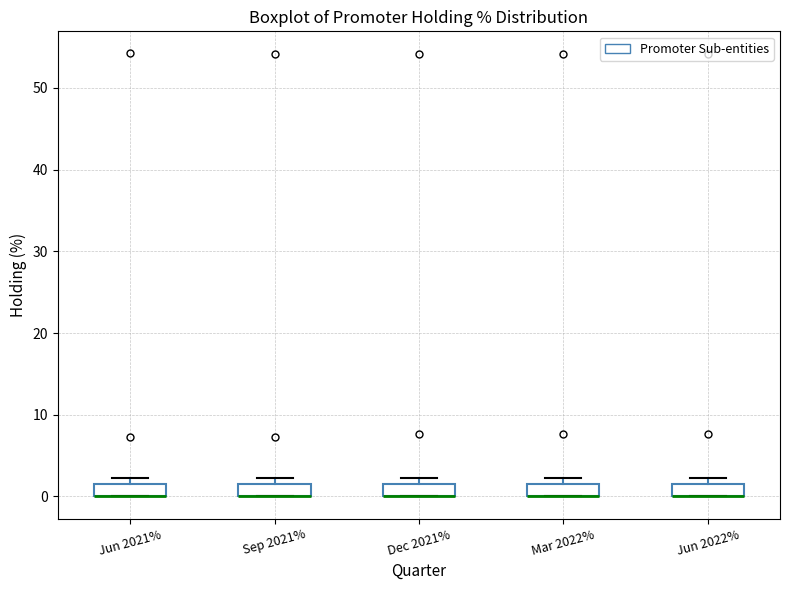

Where is the upper edge of the box for Mar 2022% on the y-axis? The values are not printed on the chart, so give them approximately, as read against the axis.

1